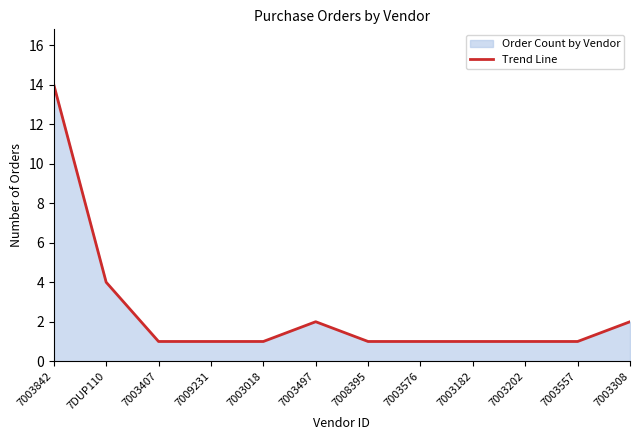

What is the difference between the maximum and minimum values?

13